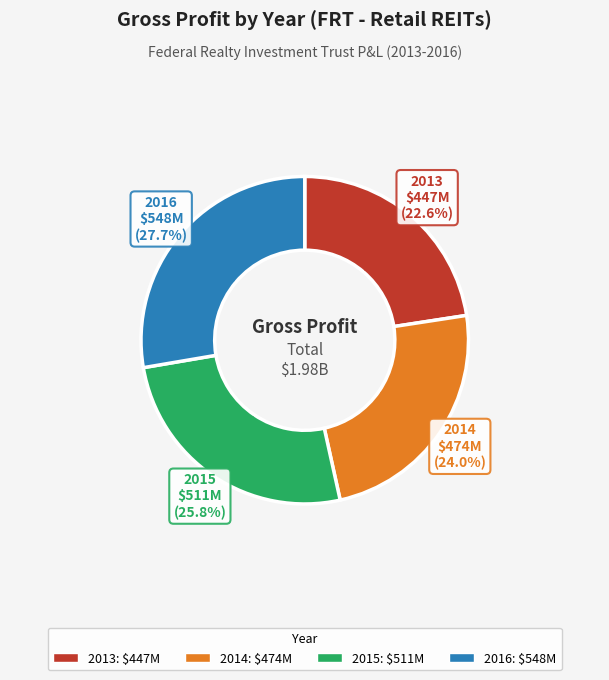

To the nearest percent, what is the difference between the 2015 and 2013 slice percentages?

3%